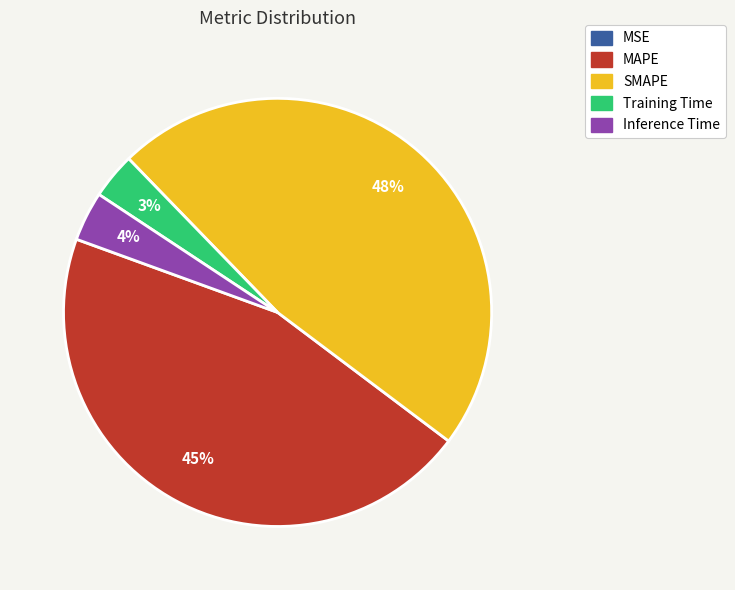

What is the largest slice in the pie chart?

SMAPE